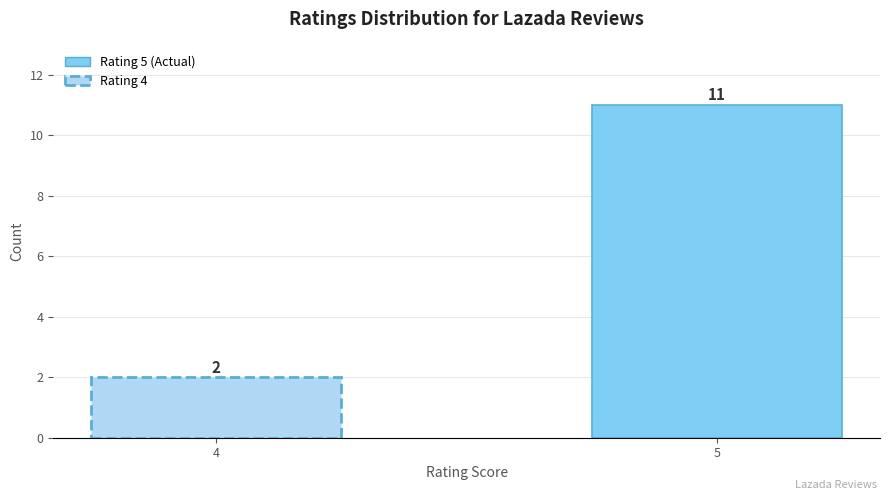

How many data points does each series have?

2